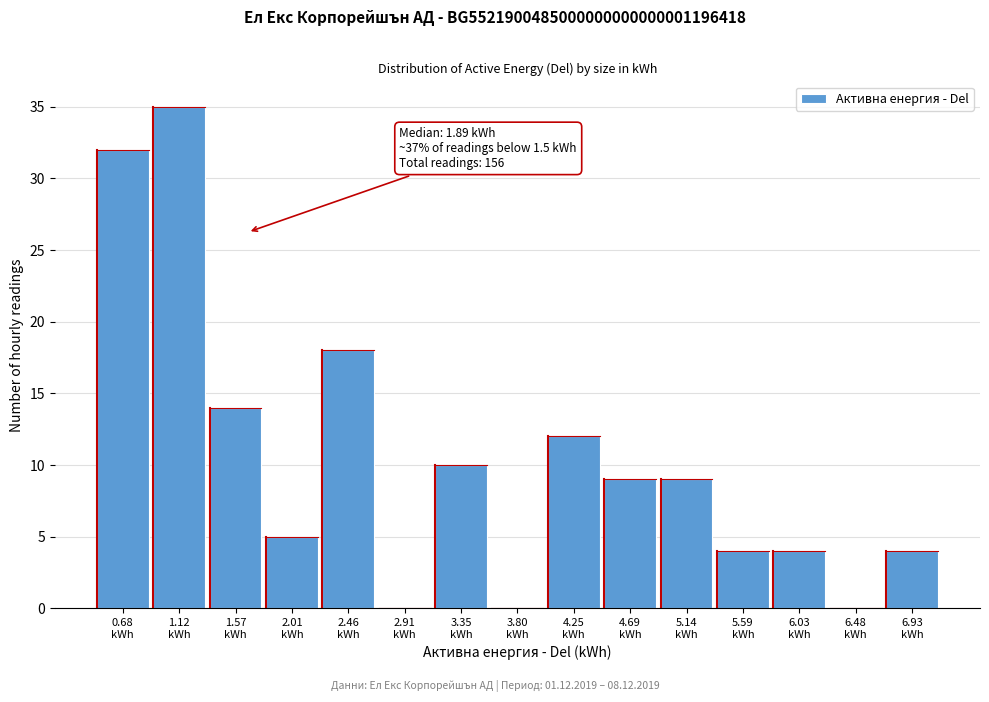

What is the sum of all values?

156